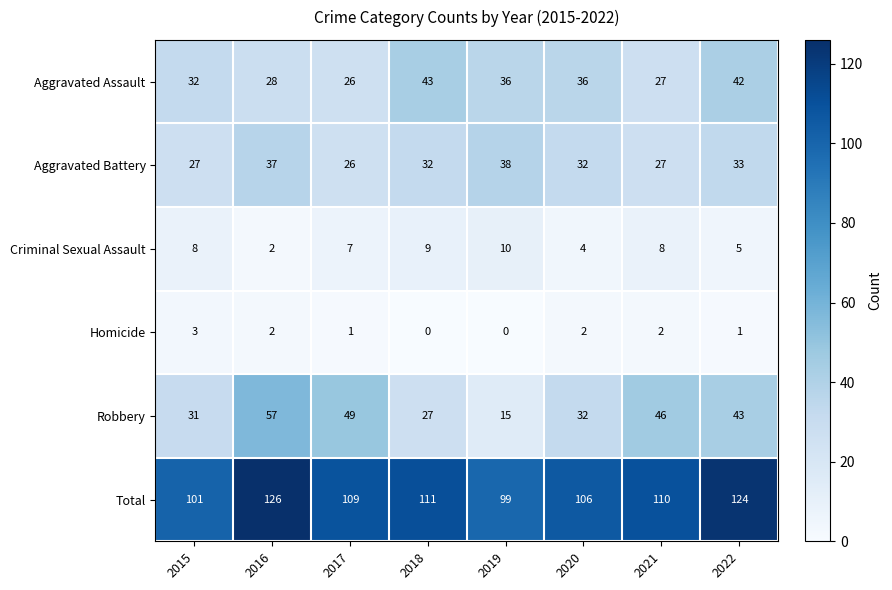

What is the difference between the second highest and minimum values in the Criminal Sexual Assault series?

7